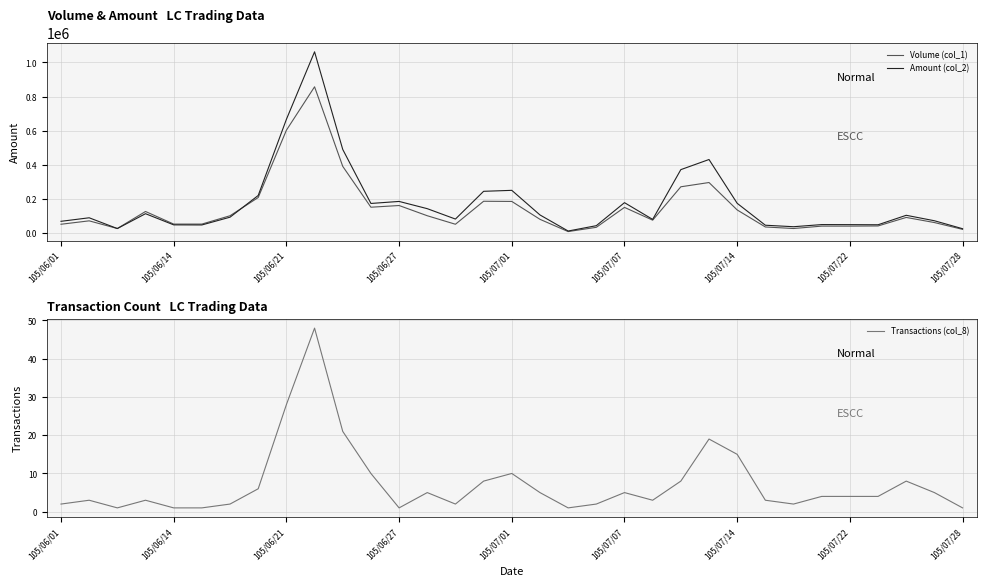

How many data points in Transactions (col_8) are less than 4?

15